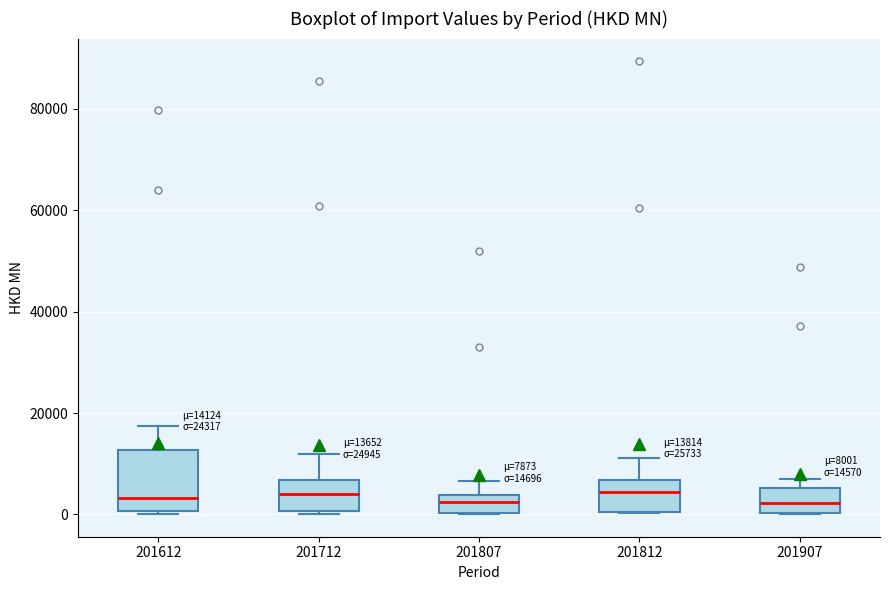

Which box is the tallest, from its lower edge to its upper edge?

201612